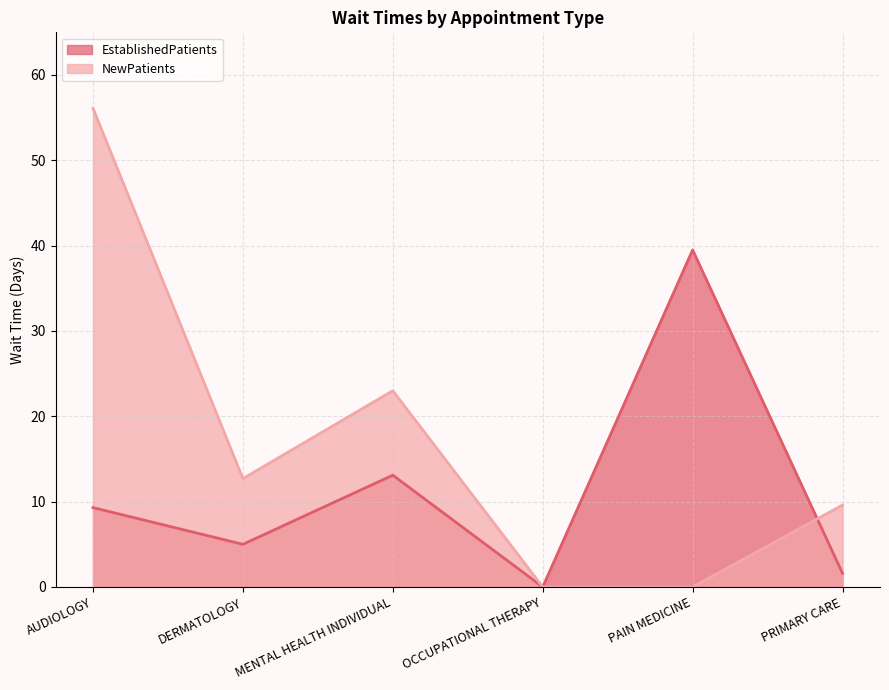

Which series has the widest spread of values?

NewPatients